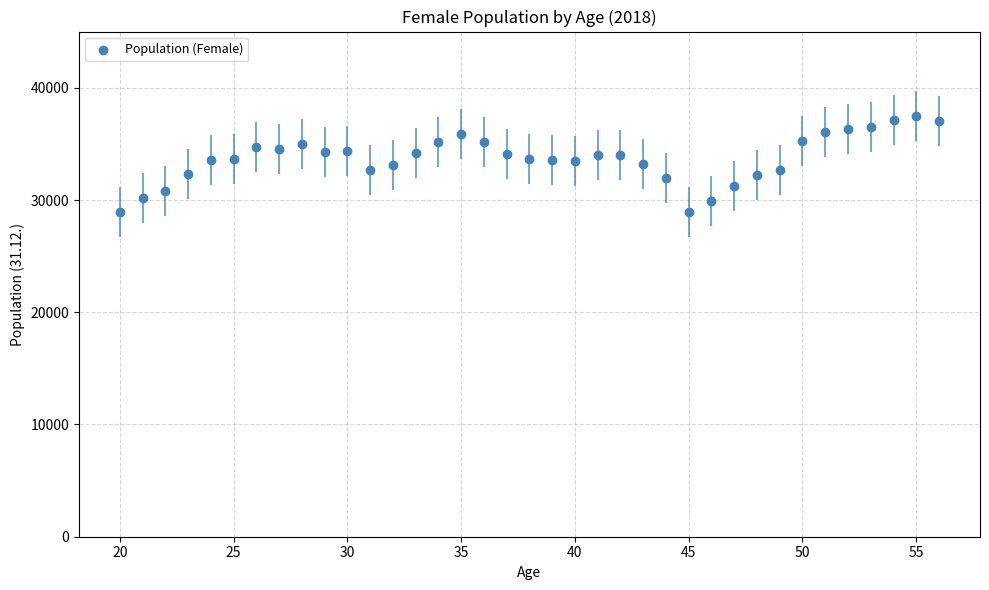

What is the range of Y values (max minus min)?

8606